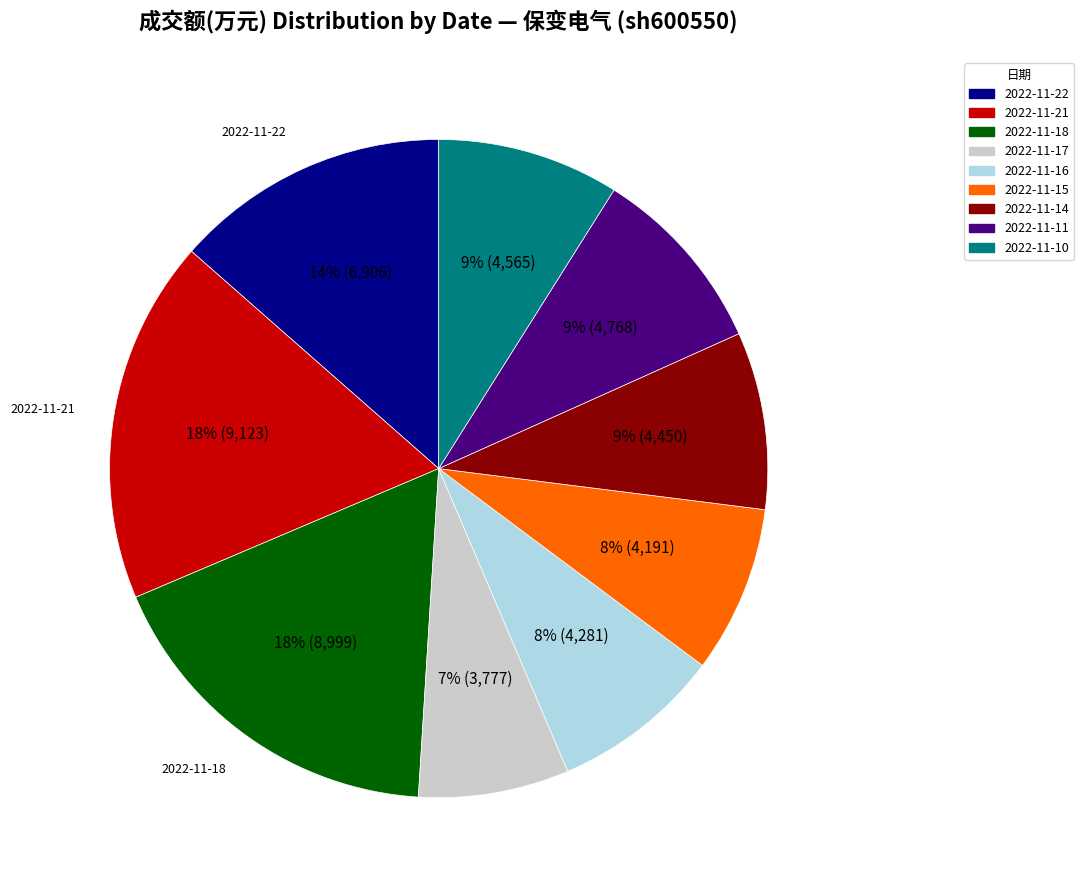

To the nearest percent, what is the combined percentage of 2022-11-18 and 2022-11-11?

27%